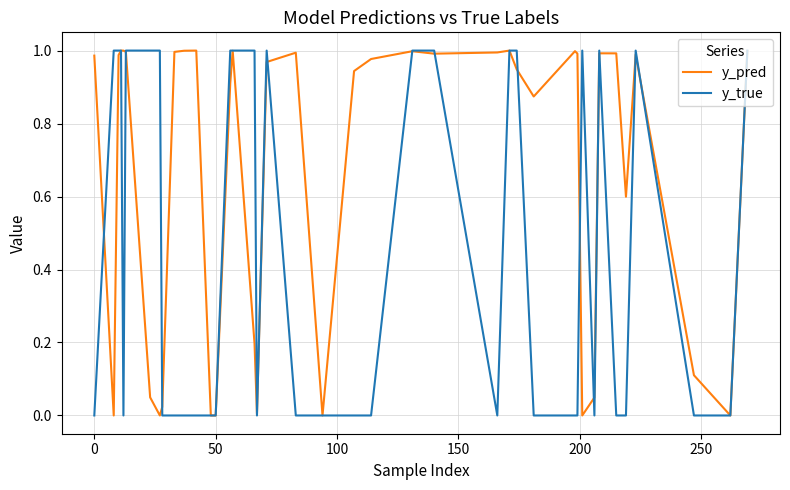

Which series has the largest total across all categories?

y_pred